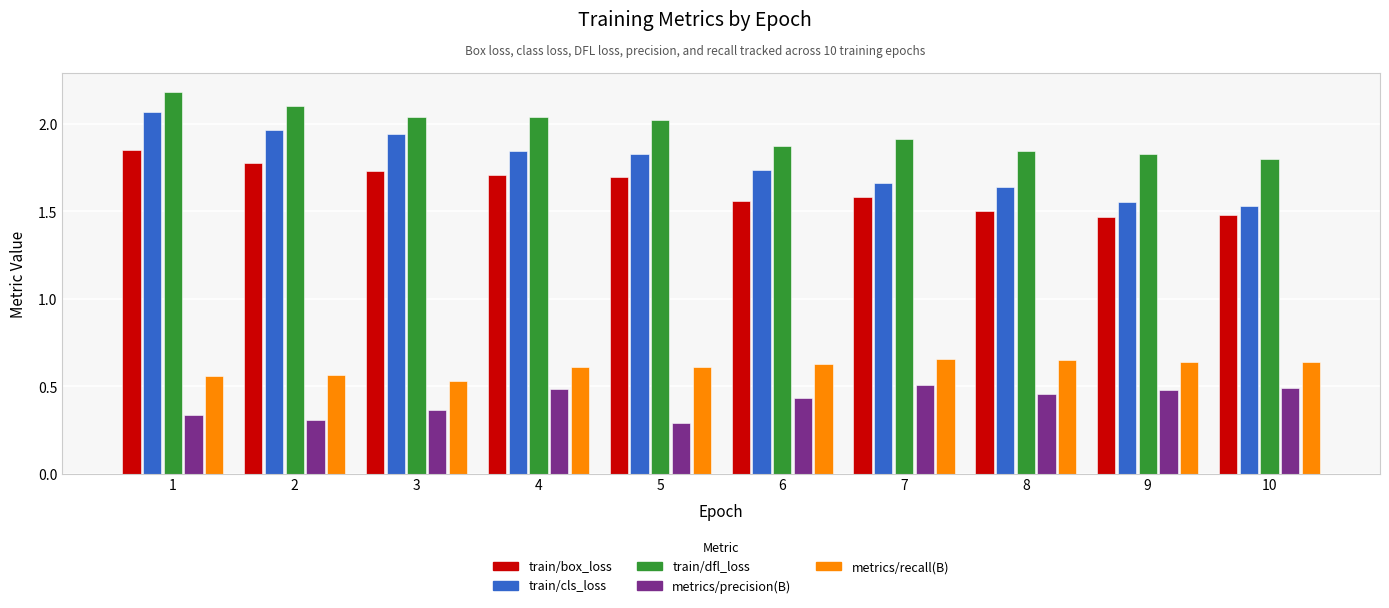

At which category is the sum across all series the highest?

1